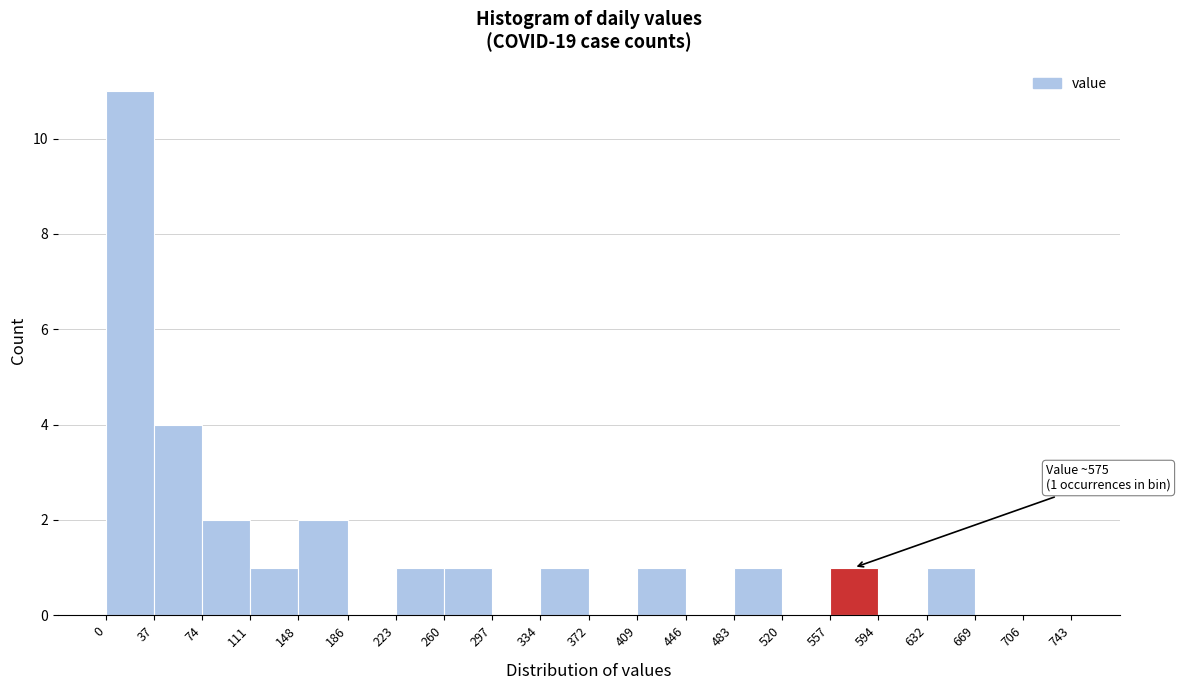

Over which range of the x-axis is the bar tallest?

0 to 37